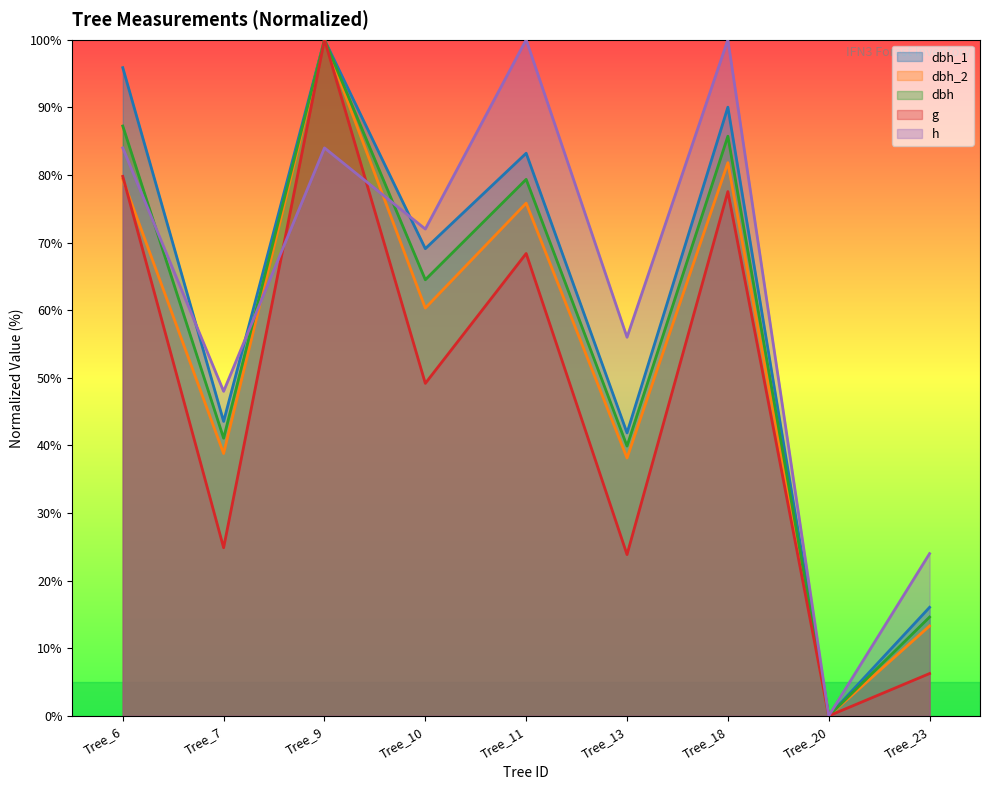

At which category does h reach its first local peak?

Tree_9